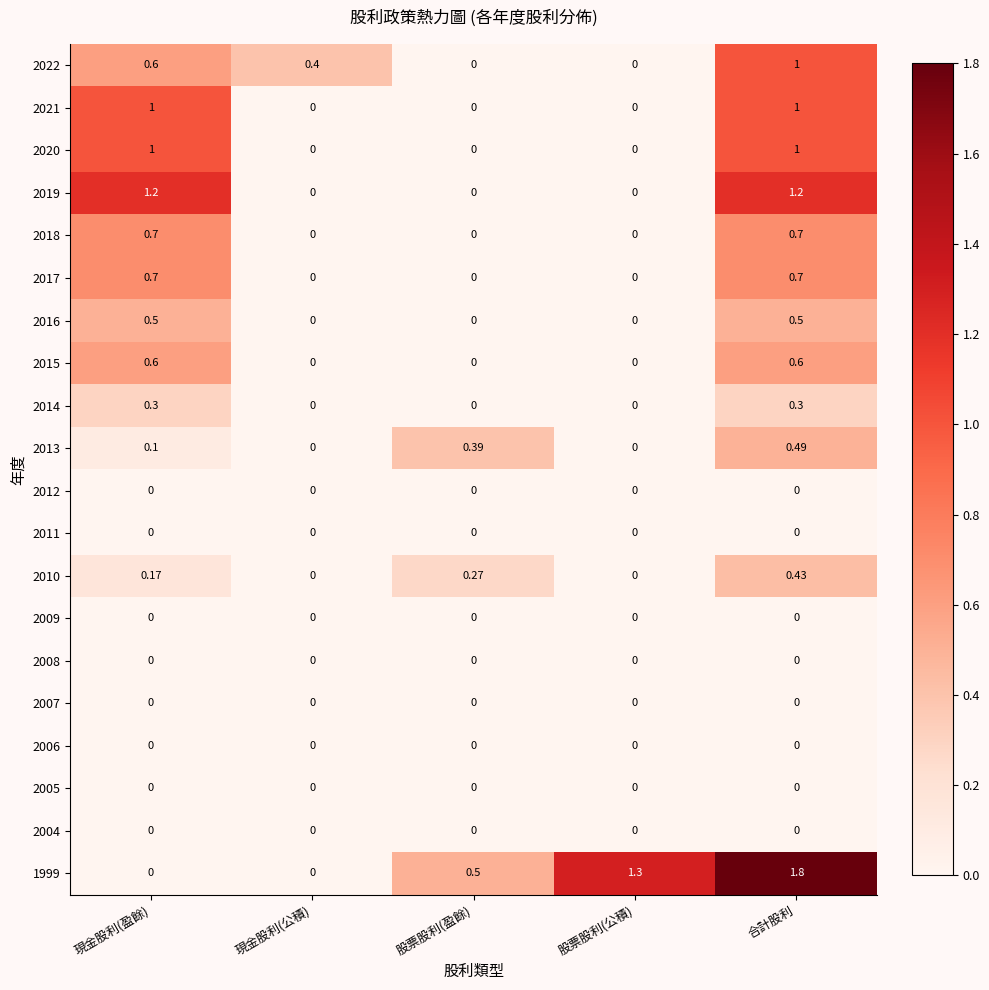

Reading right to left, list all the values displayed in this chart.

2022: 合計股利=1.0	股票股利(公積)=0.0	股票股利(盈餘)=0.0	現金股利(公積)=0.4	現金股利(盈餘)=0.6
2021: 合計股利=1.0	股票股利(公積)=0.0	股票股利(盈餘)=0.0	現金股利(公積)=0.0	現金股利(盈餘)=1.0
2020: 合計股利=1.0	股票股利(公積)=0.0	股票股利(盈餘)=0.0	現金股利(公積)=0.0	現金股利(盈餘)=1.0
2019: 合計股利=1.2	股票股利(公積)=0.0	股票股利(盈餘)=0.0	現金股利(公積)=0.0	現金股利(盈餘)=1.2
2018: 合計股利=0.7	股票股利(公積)=0.0	股票股利(盈餘)=0.0	現金股利(公積)=0.0	現金股利(盈餘)=0.7
2017: 合計股利=0.7	股票股利(公積)=0.0	股票股利(盈餘)=0.0	現金股利(公積)=0.0	現金股利(盈餘)=0.7
2016: 合計股利=0.5	股票股利(公積)=0.0	股票股利(盈餘)=0.0	現金股利(公積)=0.0	現金股利(盈餘)=0.5
2015: 合計股利=0.6	股票股利(公積)=0.0	股票股利(盈餘)=0.0	現金股利(公積)=0.0	現金股利(盈餘)=0.6
2014: 合計股利=0.3	股票股利(公積)=0.0	股票股利(盈餘)=0.0	現金股利(公積)=0.0	現金股利(盈餘)=0.3
2013: 合計股利=0.5	股票股利(公積)=0.0	股票股利(盈餘)=0.4	現金股利(公積)=0.0	現金股利(盈餘)=0.1
2012: 合計股利=0.0	股票股利(公積)=0.0	股票股利(盈餘)=0.0	現金股利(公積)=0.0	現金股利(盈餘)=0.0
2011: 合計股利=0.0	股票股利(公積)=0.0	股票股利(盈餘)=0.0	現金股利(公積)=0.0	現金股利(盈餘)=0.0
2010: 合計股利=0.4	股票股利(公積)=0.0	股票股利(盈餘)=0.3	現金股利(公積)=0.0	現金股利(盈餘)=0.2
2009: 合計股利=0.0	股票股利(公積)=0.0	股票股利(盈餘)=0.0	現金股利(公積)=0.0	現金股利(盈餘)=0.0
2008: 合計股利=0.0	股票股利(公積)=0.0	股票股利(盈餘)=0.0	現金股利(公積)=0.0	現金股利(盈餘)=0.0
2007: 合計股利=0.0	股票股利(公積)=0.0	股票股利(盈餘)=0.0	現金股利(公積)=0.0	現金股利(盈餘)=0.0
2006: 合計股利=0.0	股票股利(公積)=0.0	股票股利(盈餘)=0.0	現金股利(公積)=0.0	現金股利(盈餘)=0.0
2005: 合計股利=0.0	股票股利(公積)=0.0	股票股利(盈餘)=0.0	現金股利(公積)=0.0	現金股利(盈餘)=0.0
2004: 合計股利=0.0	股票股利(公積)=0.0	股票股利(盈餘)=0.0	現金股利(公積)=0.0	現金股利(盈餘)=0.0
1999: 合計股利=1.8	股票股利(公積)=1.3	股票股利(盈餘)=0.5	現金股利(公積)=0.0	現金股利(盈餘)=0.0